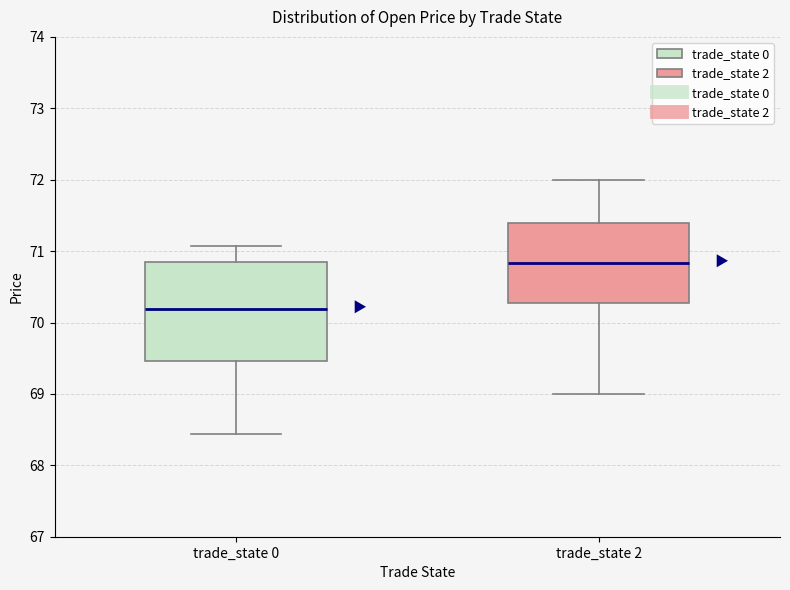

Reading left to right, transcribe this box plot: for each box, give where its median line is, the range the box spans, and where its two whiskers end, as read against the y-axis. The values are not printed on the chart, so give them approximately, as read against the axis.

trade_state 0: median 70.2, box 69.5 to 70.9, whiskers 68.4 to 71.1
trade_state 2: median 70.8, box 70.3 to 71.4, whiskers 69.0 to 72.0